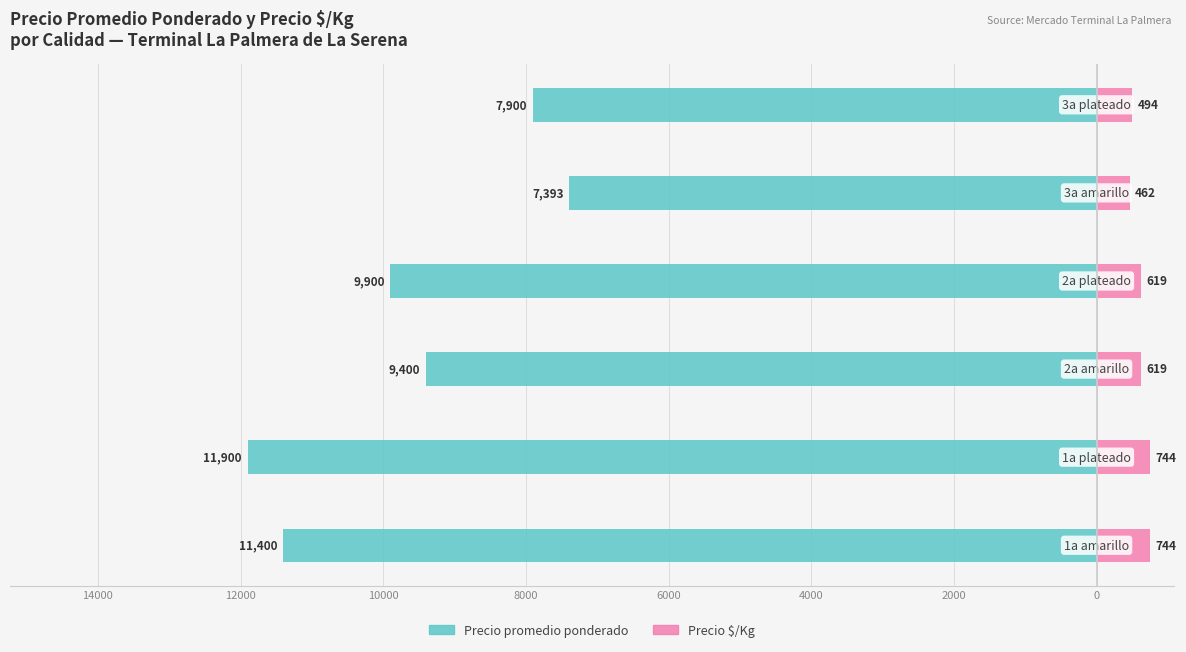

Between 14000 and 10000, which series saw the biggest shift?

Precio promedio ponderado